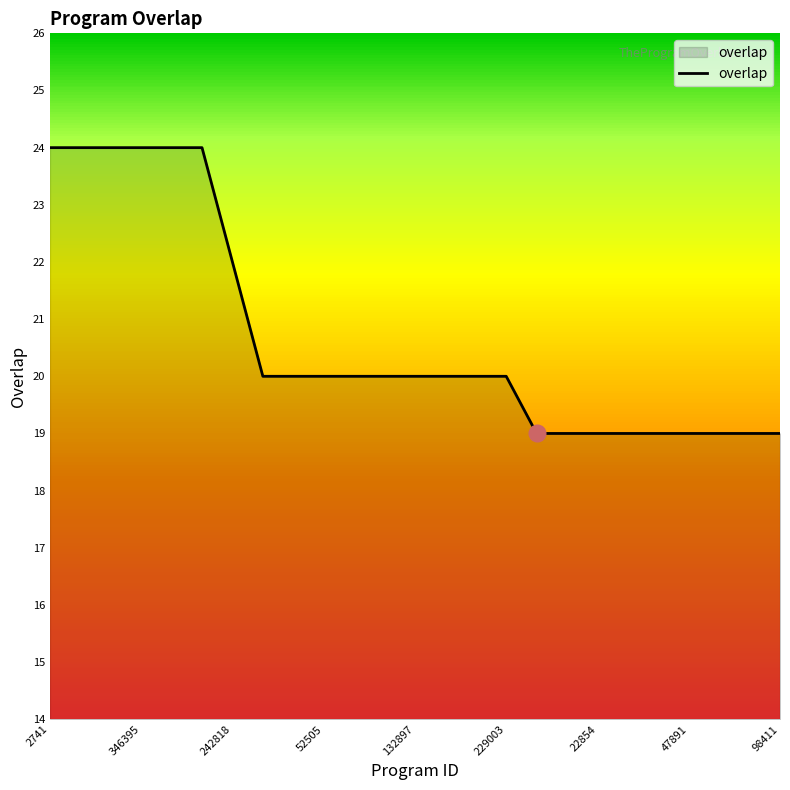

What is the difference between the maximum and minimum values?

5